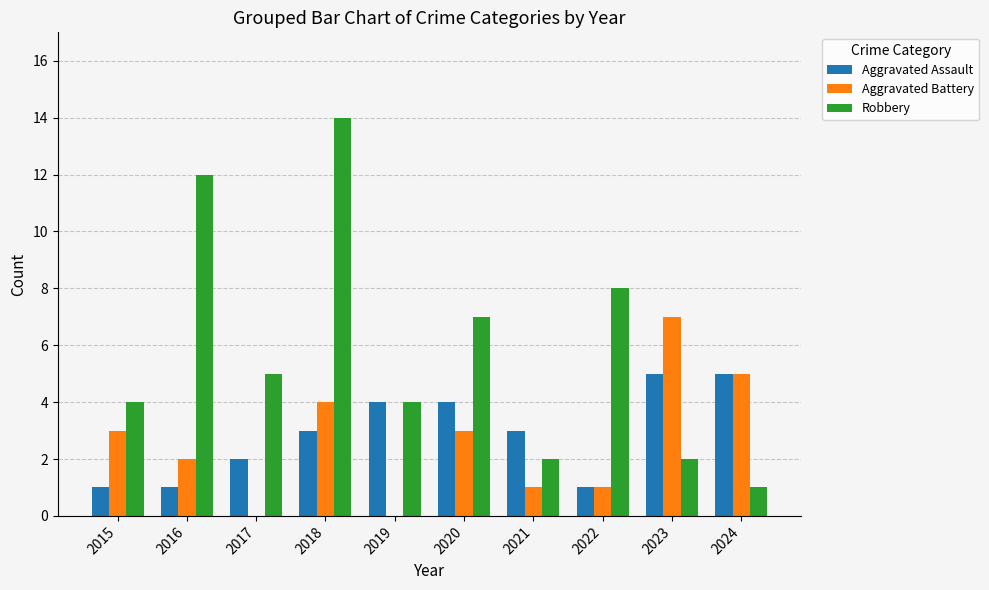

Read the Aggravated Assault value at 2020.

4